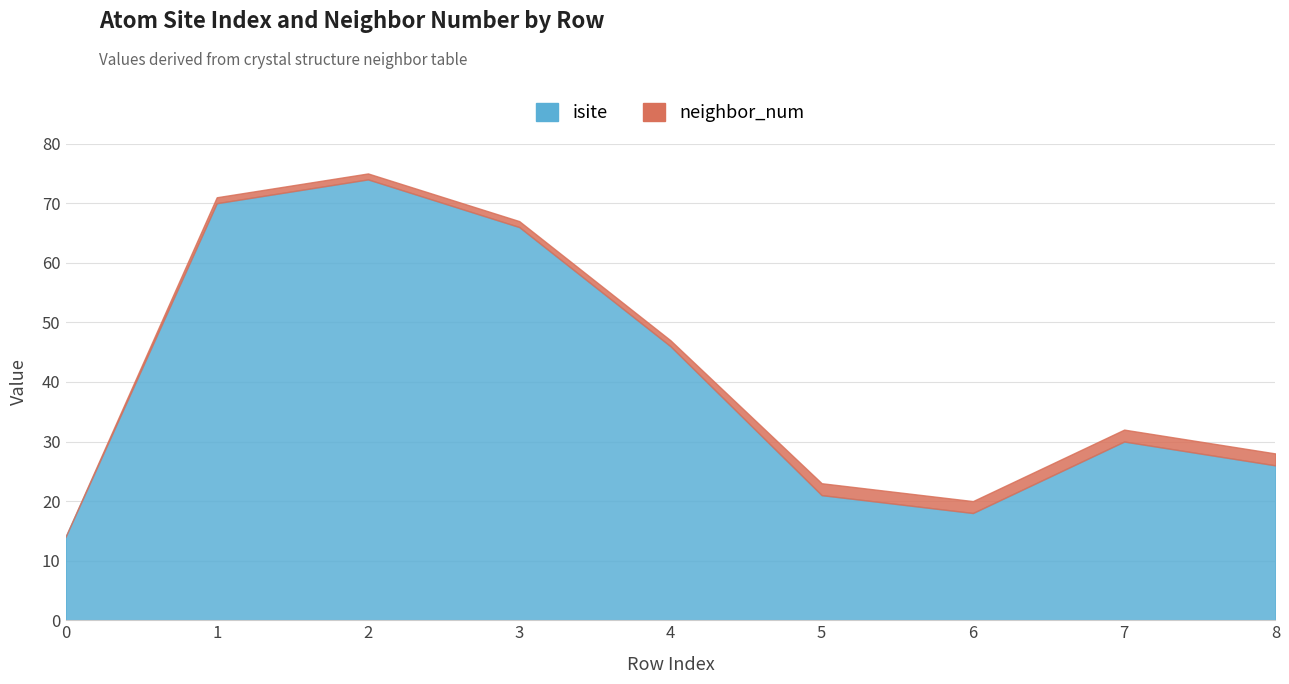

True or false: neighbor_num has more than 2 interior local peaks.

False